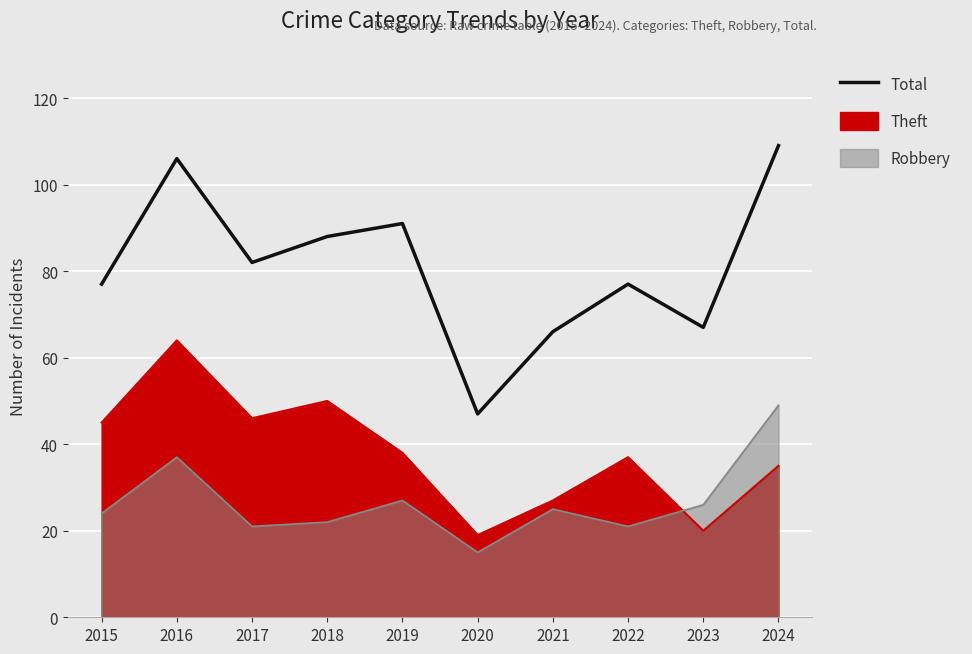

What is the minimum value shown in the chart?

47